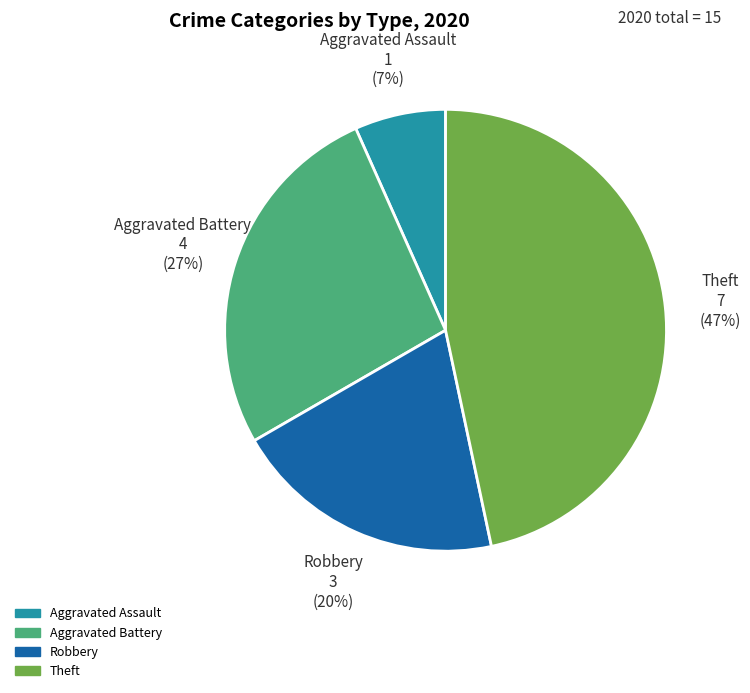

To the nearest percent, what percentage of the pie is Robbery?

20%